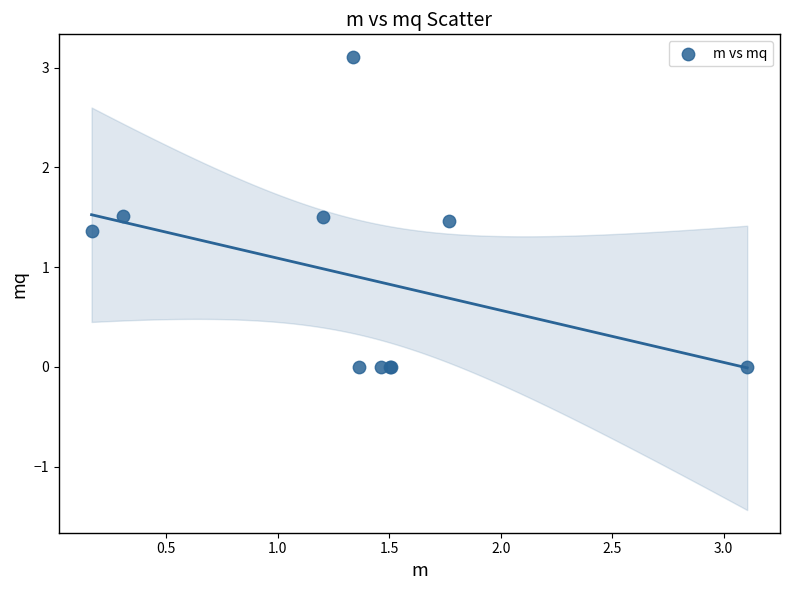

What Y value in the scatter plot is closest to 1?

1.4